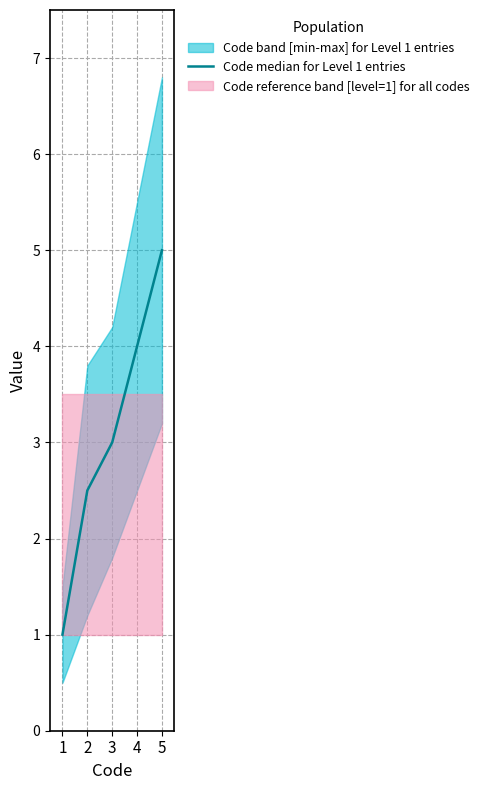

Reading left to right, list all the values displayed in this chart.

1=1.0	2=2.5	3=3.0	4=4.0	5=5.0